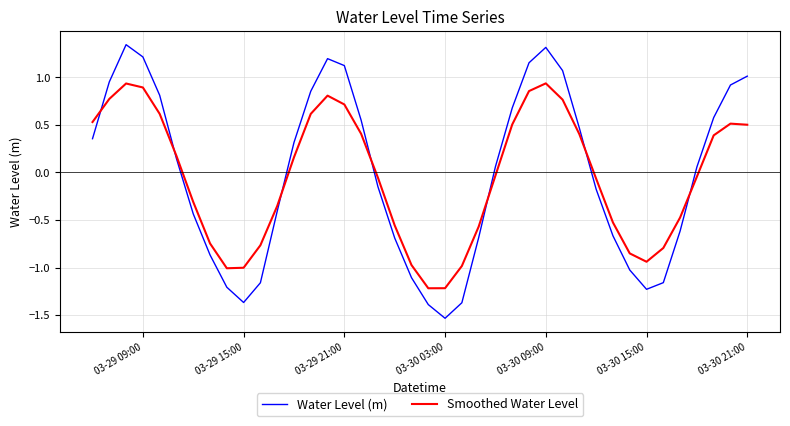

Rank the series by their maximum value, from lowest to highest.

Smoothed Water Level, Water Level (m)